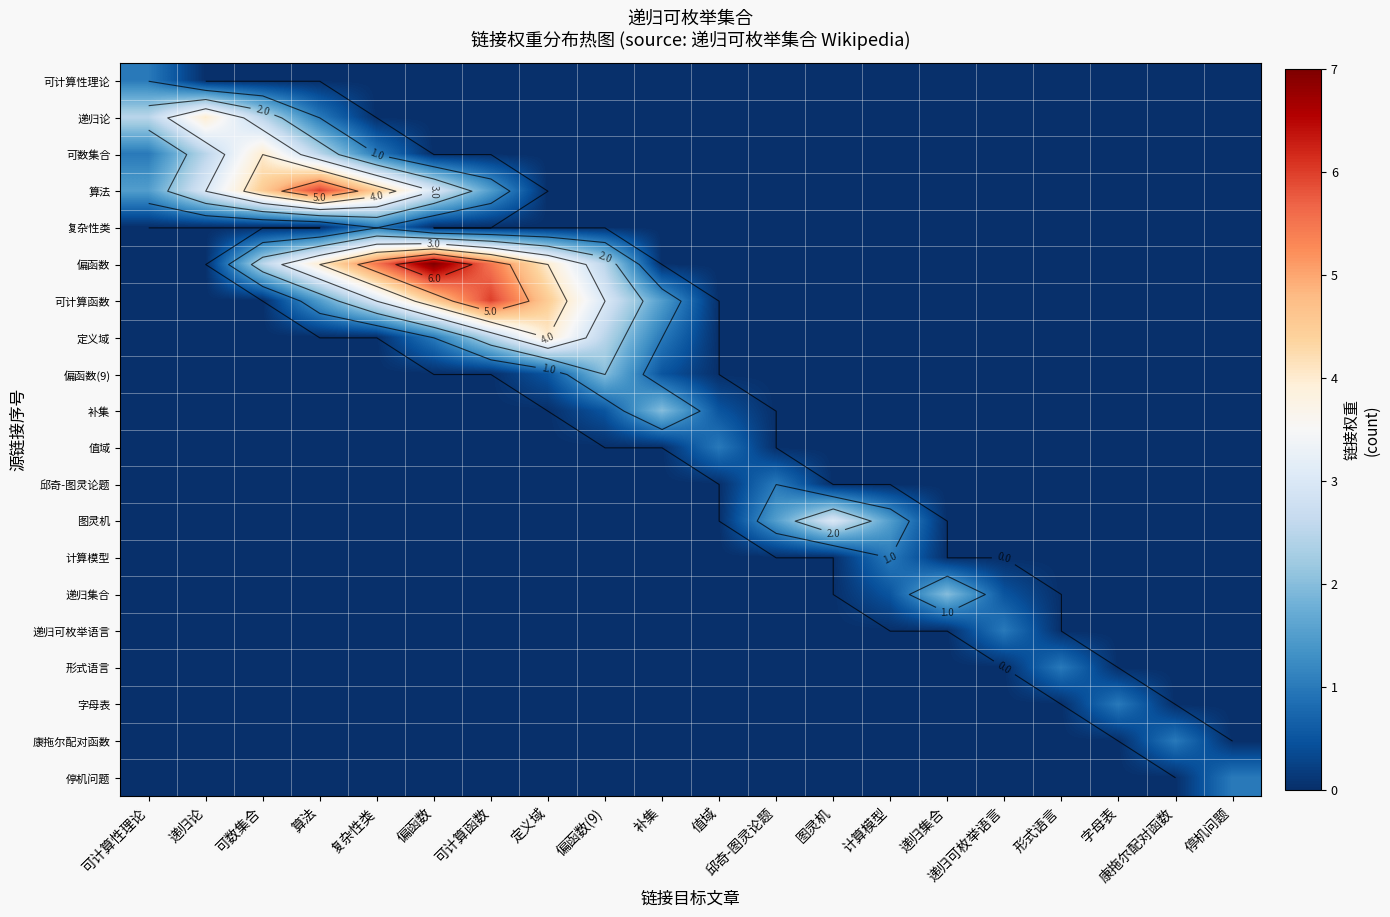

True or false: 复杂性类 has a value of 0.0 at 偏函数(9).

True